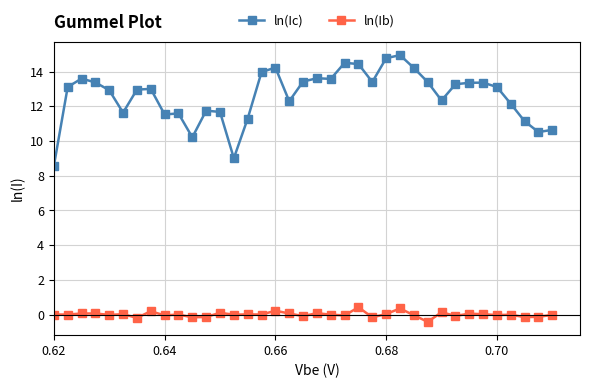

Count the number of data series in this chart.

2